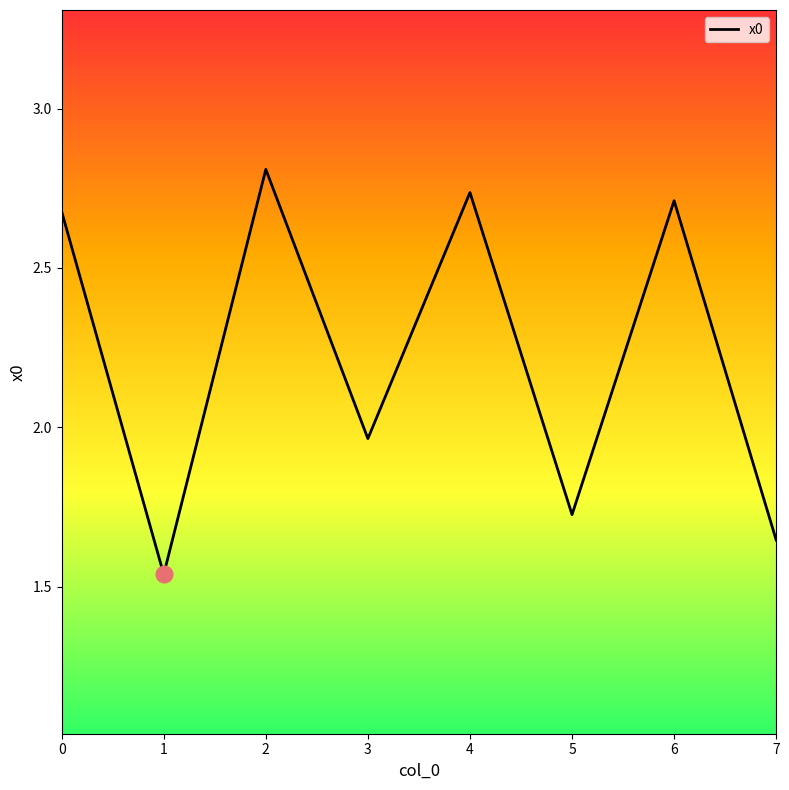

Where is the first local maximum?

2